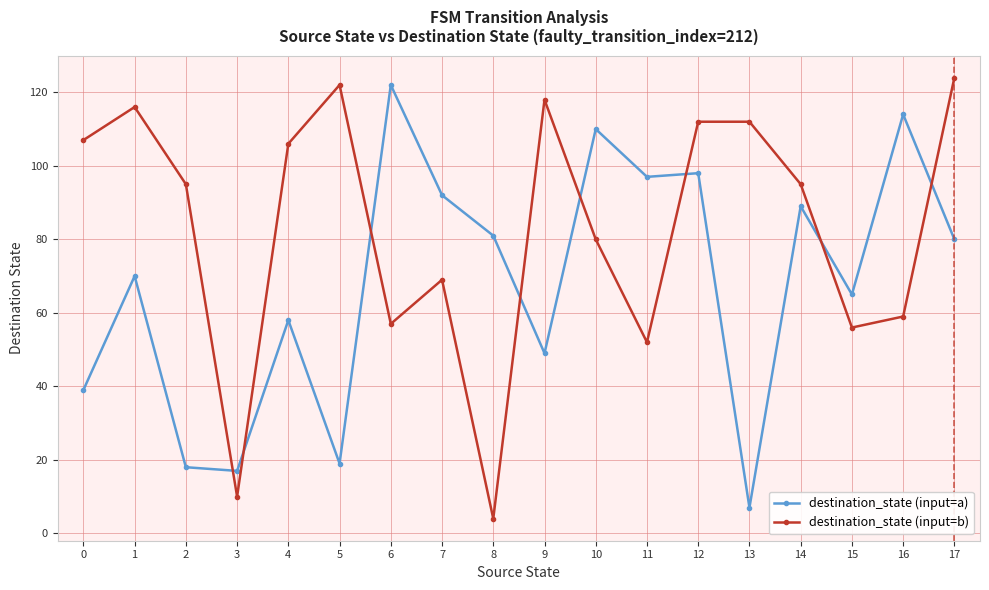

How many times do destination_state (input=a) and destination_state (input=b) cross each other?

8